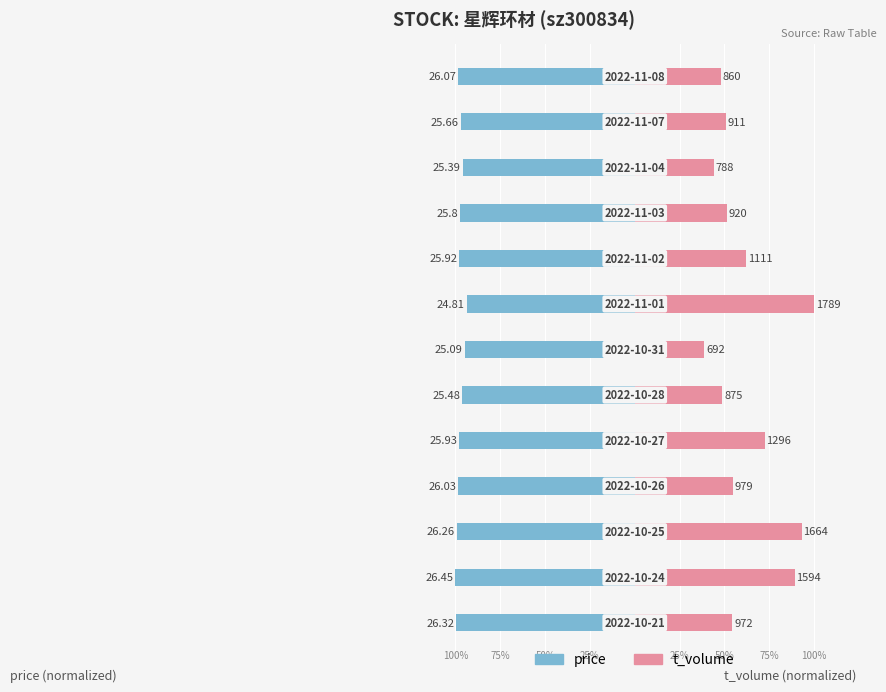

Rank the series by their average value, from highest to lowest.

t_volume, price